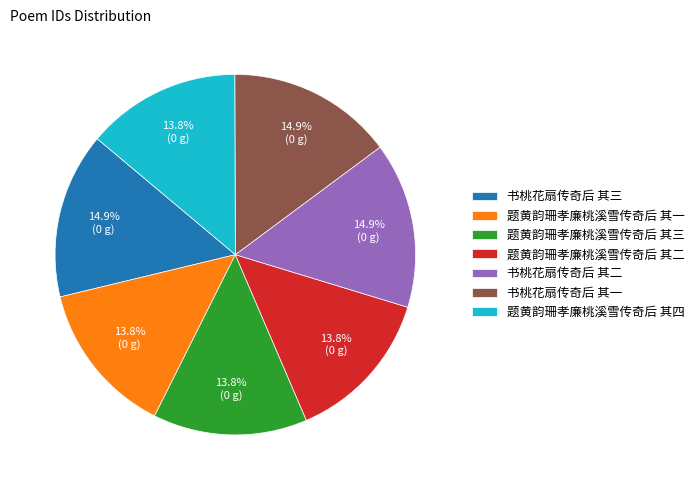

What percentage is NOT represented by 书桃花扇传奇后 其一?

85.1%